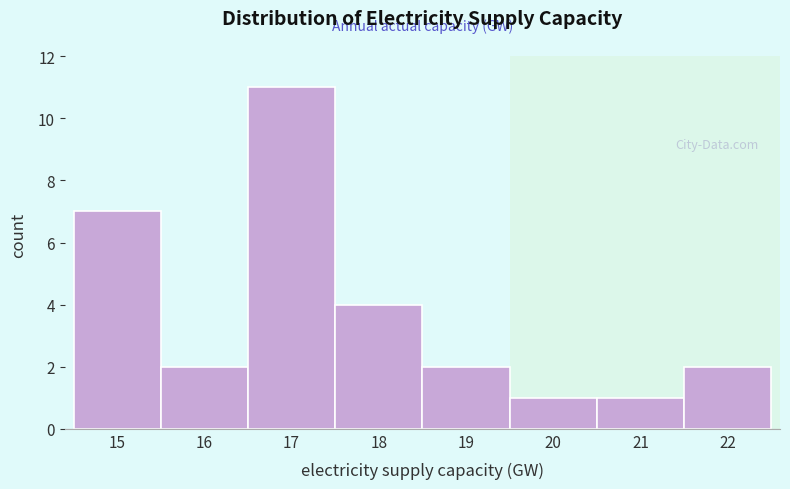

Reading right to left, transcribe all the data shown in this chart.

22=2	21=1	20=1	19=2	18=4	17=11	16=2	15=7